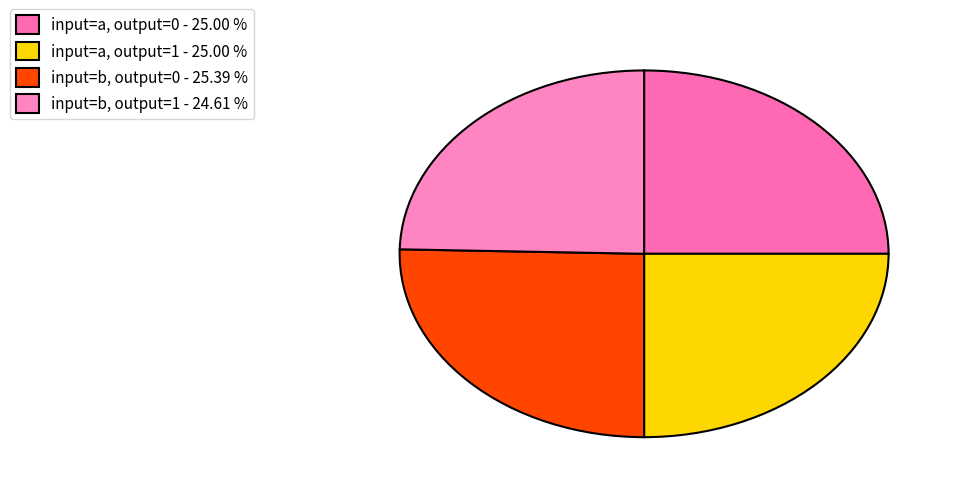

How many slices are in this pie chart?

4